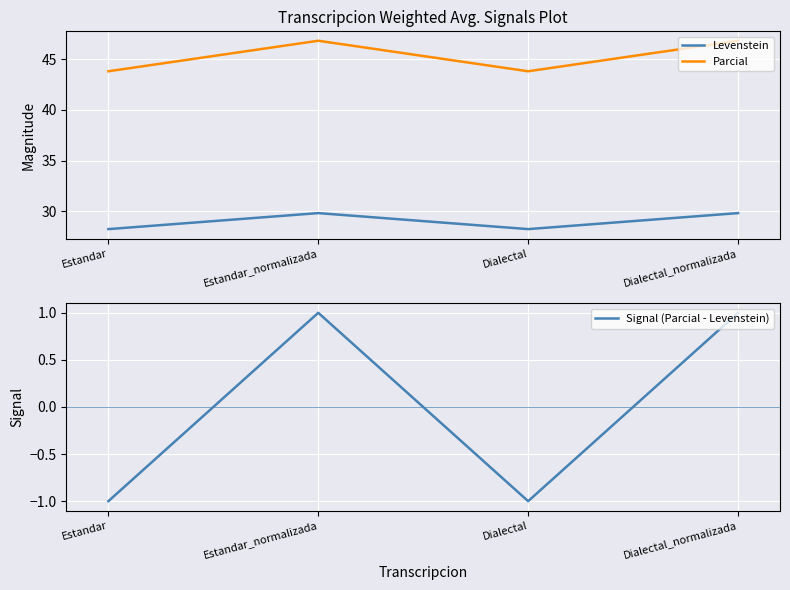

What is the difference between the maximum and minimum values in the Signal (Parcial - Levenstein) series?

2.0